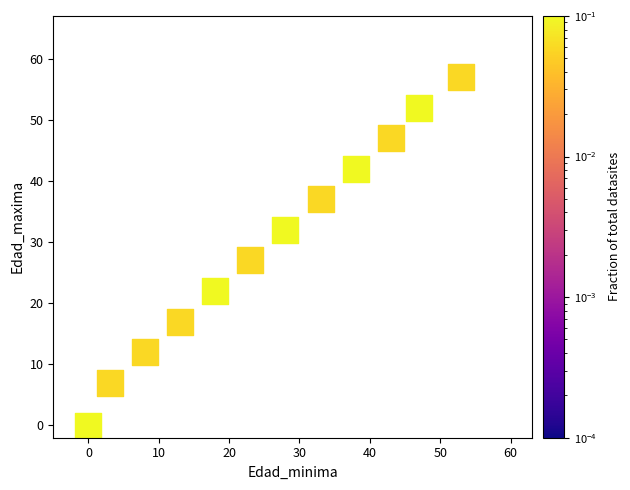

What is the range of X values (max minus min)?

53